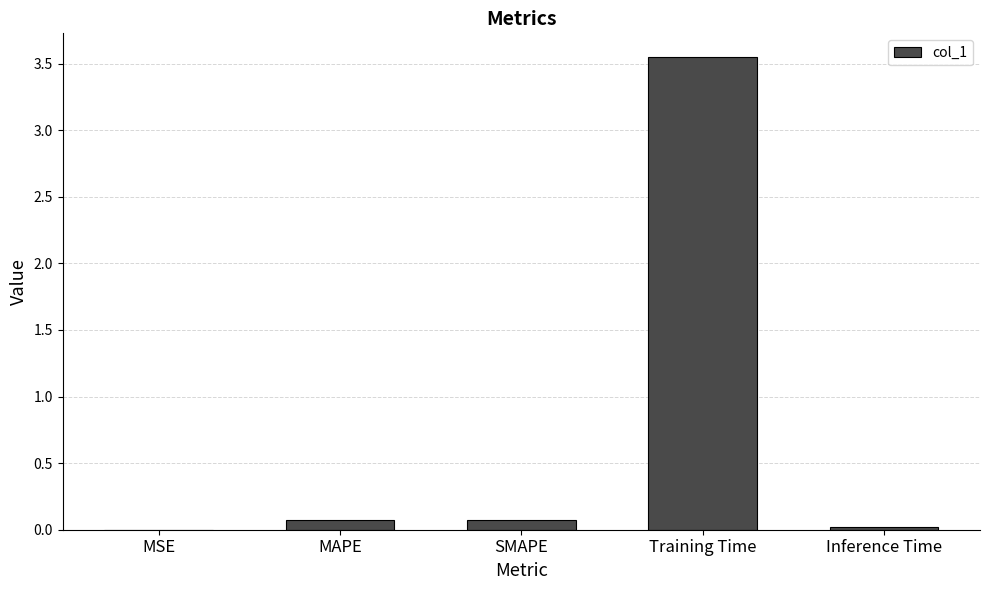

Between MSE and SMAPE, which is larger?

SMAPE